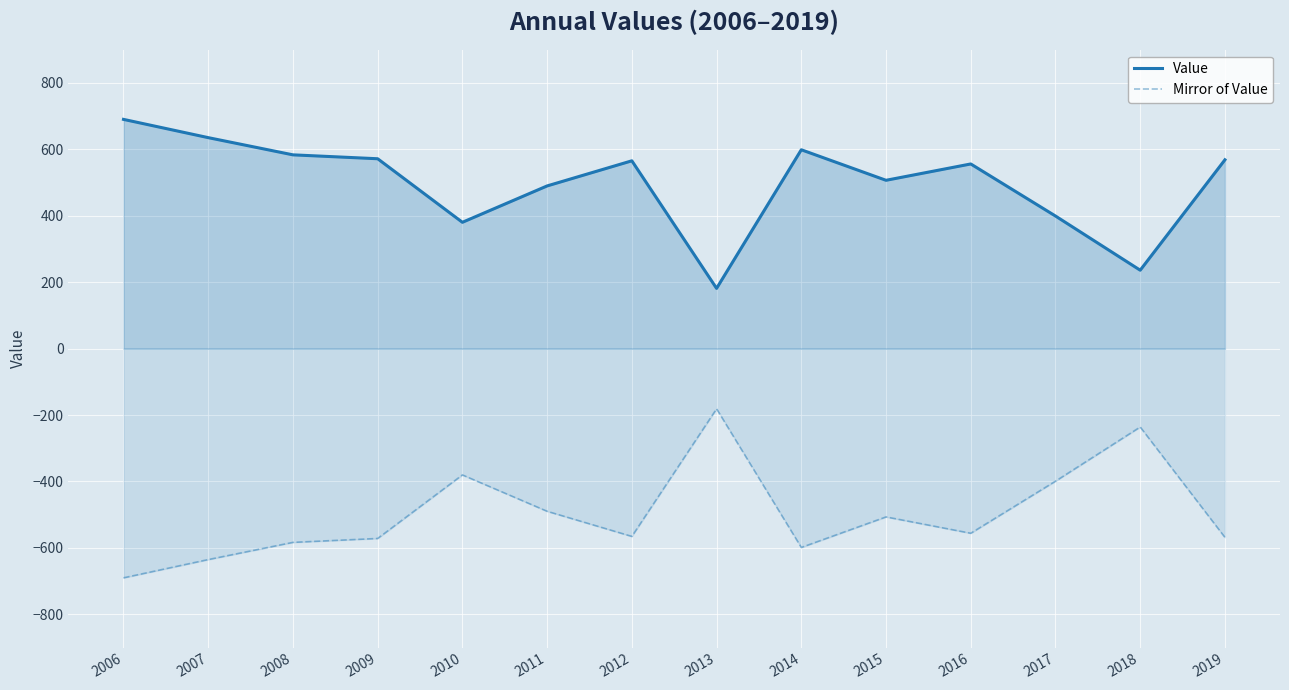

True or false: Mirror of Value and Value cross at least once.

False